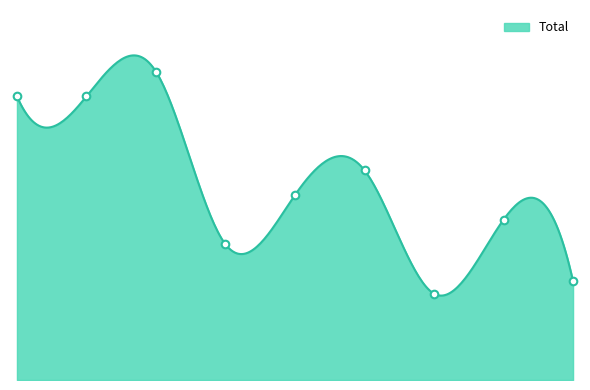

What is the change in value from 2021 to 2022?

+6